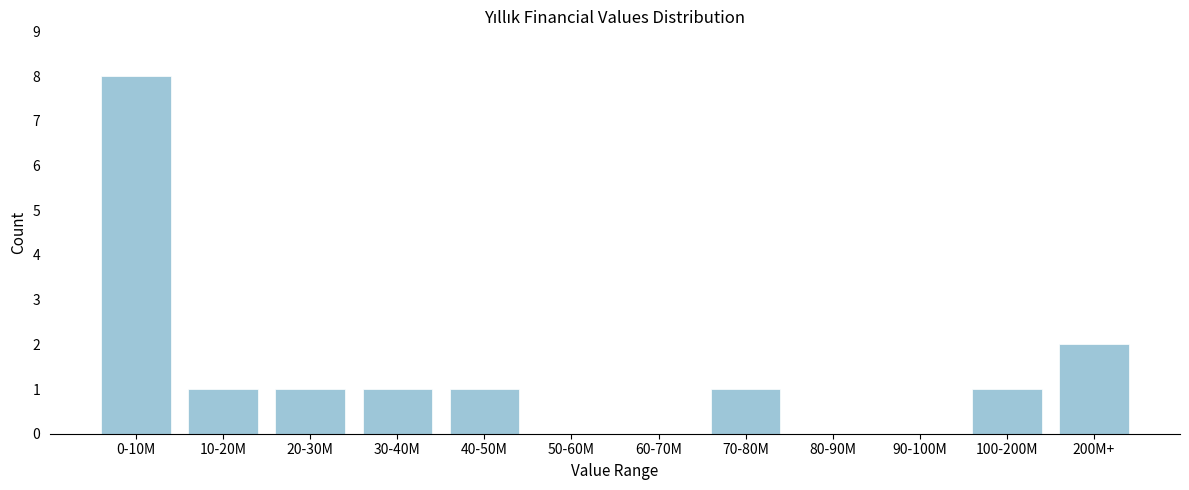

Reading left to right, list all the values displayed in this chart.

0-10M=8	10-20M=1	20-30M=1	30-40M=1	40-50M=1	50-60M=0	60-70M=0	70-80M=1	80-90M=0	90-100M=0	100-200M=1	200M+=2